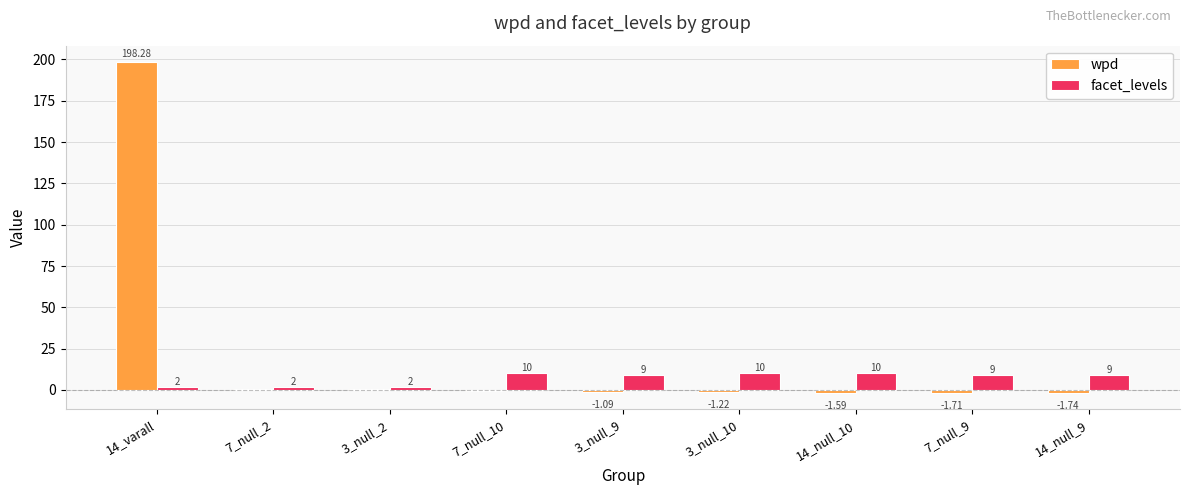

At which category does the chart reach its peak across all series?

14_varall